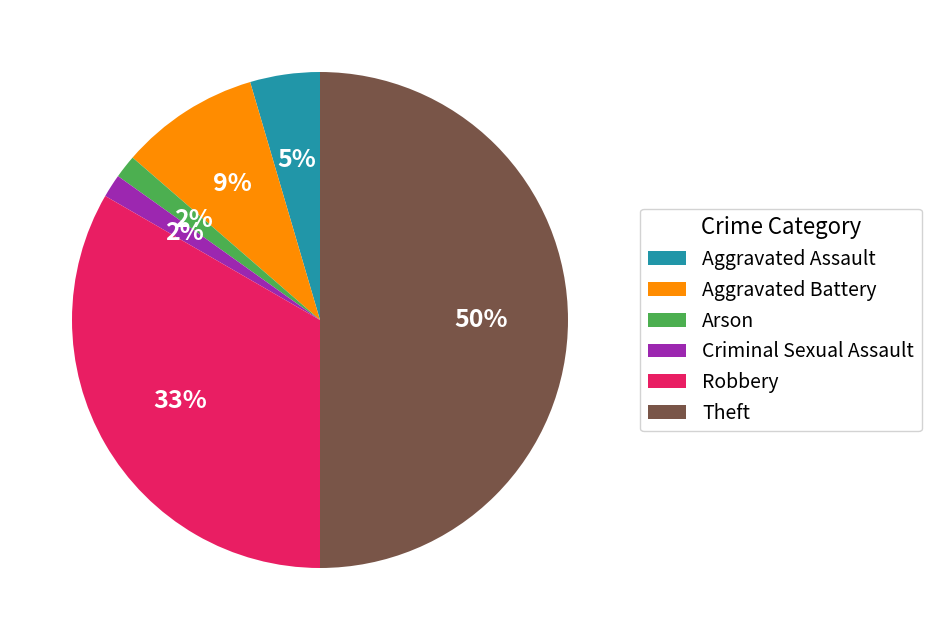

Does Arson represent more than half of the total?

No